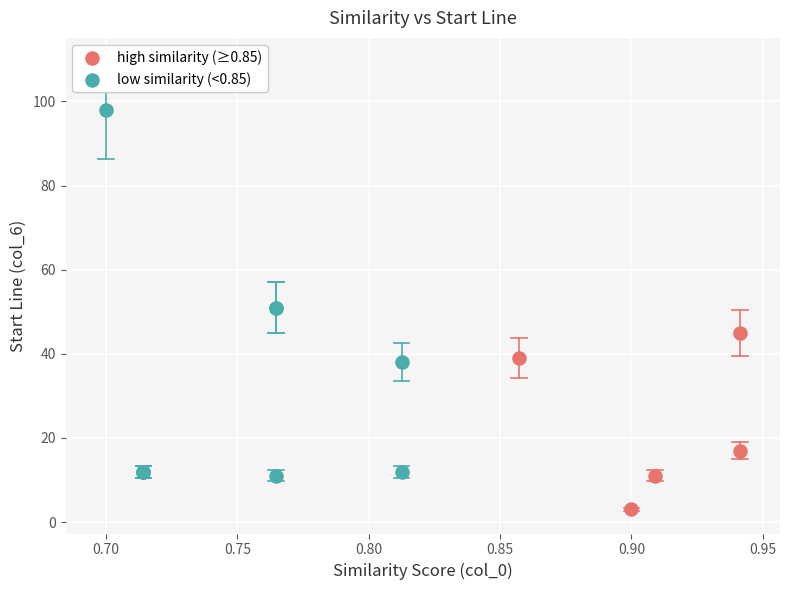

Which series reaches the maximum Y coordinate?

low similarity (<0.85)